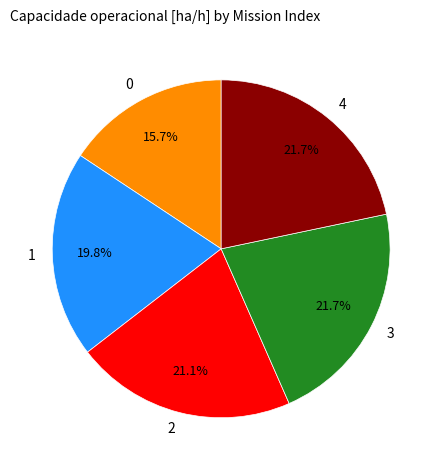

Combined, do 1 and 3 account for over 50%?

No